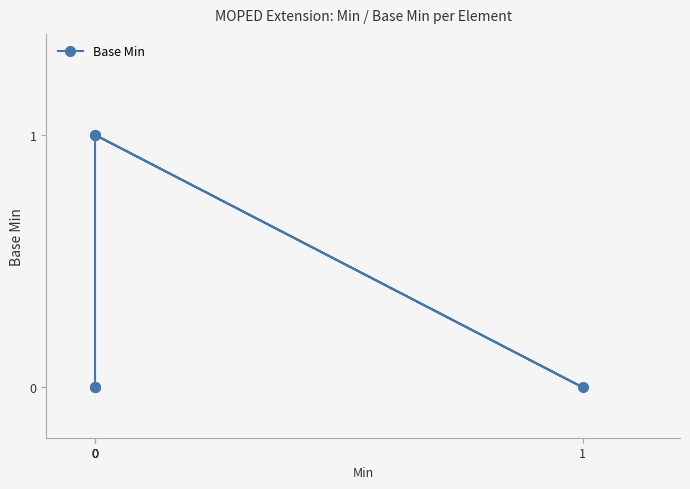

List the labels in order of value, smallest first.

0, 0, 1, 0, 0